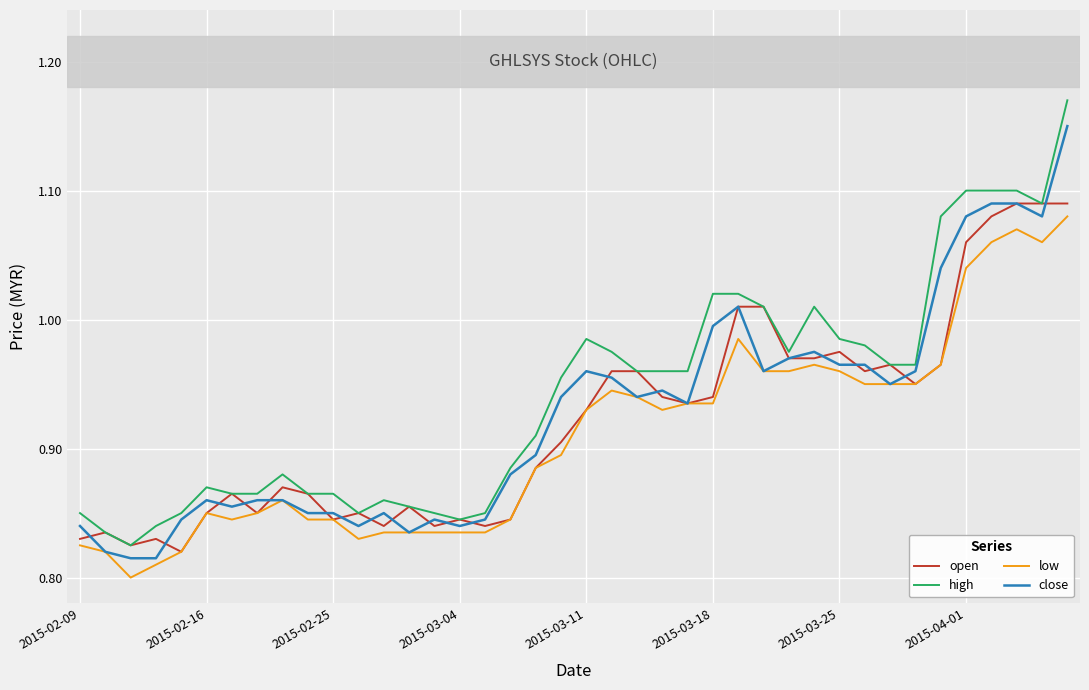

Rank the series by their maximum value, from lowest to highest.

low, open, close, high